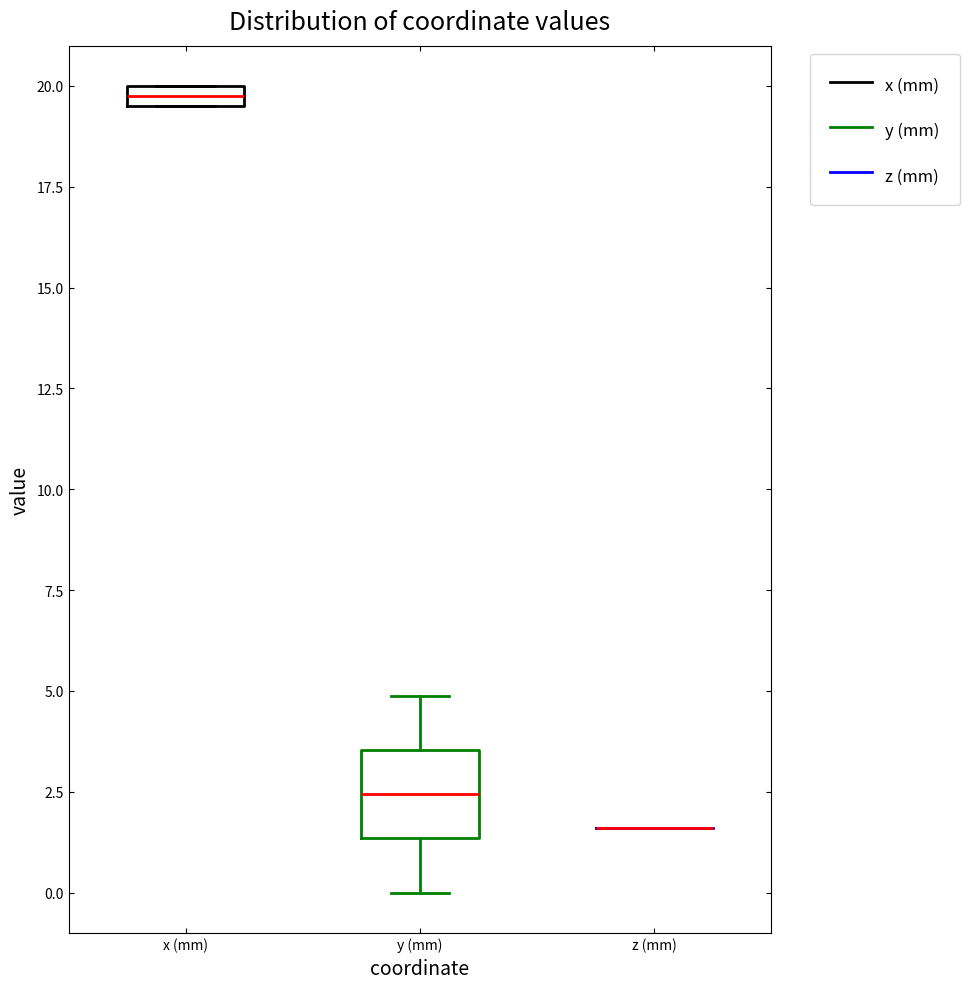

Which box is the tallest, from its lower edge to its upper edge?

y (mm)